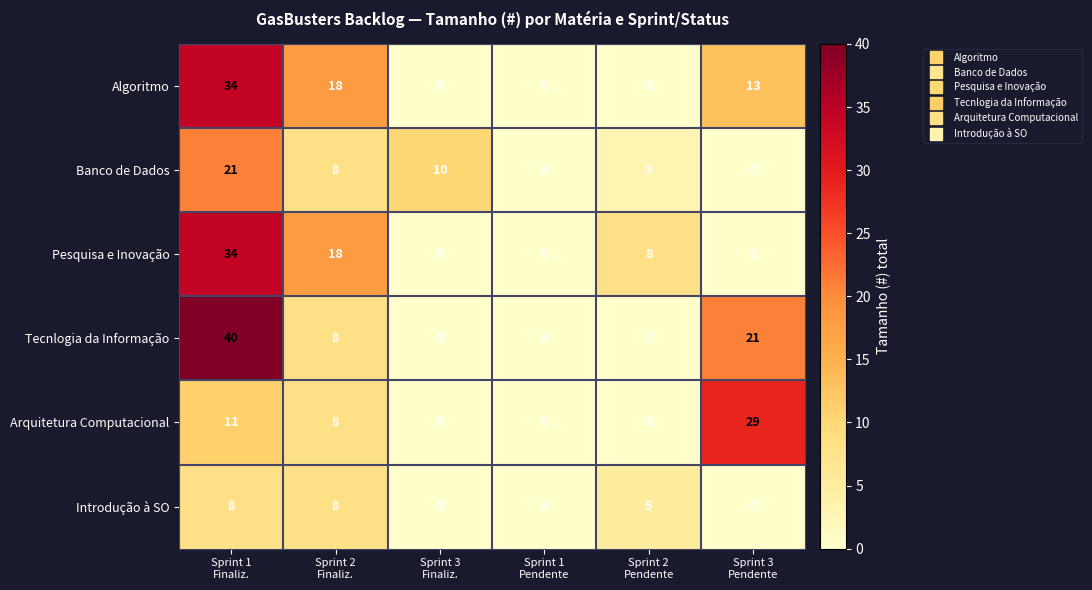

How many Arquitetura Computacional values are between 0 and 11?

5